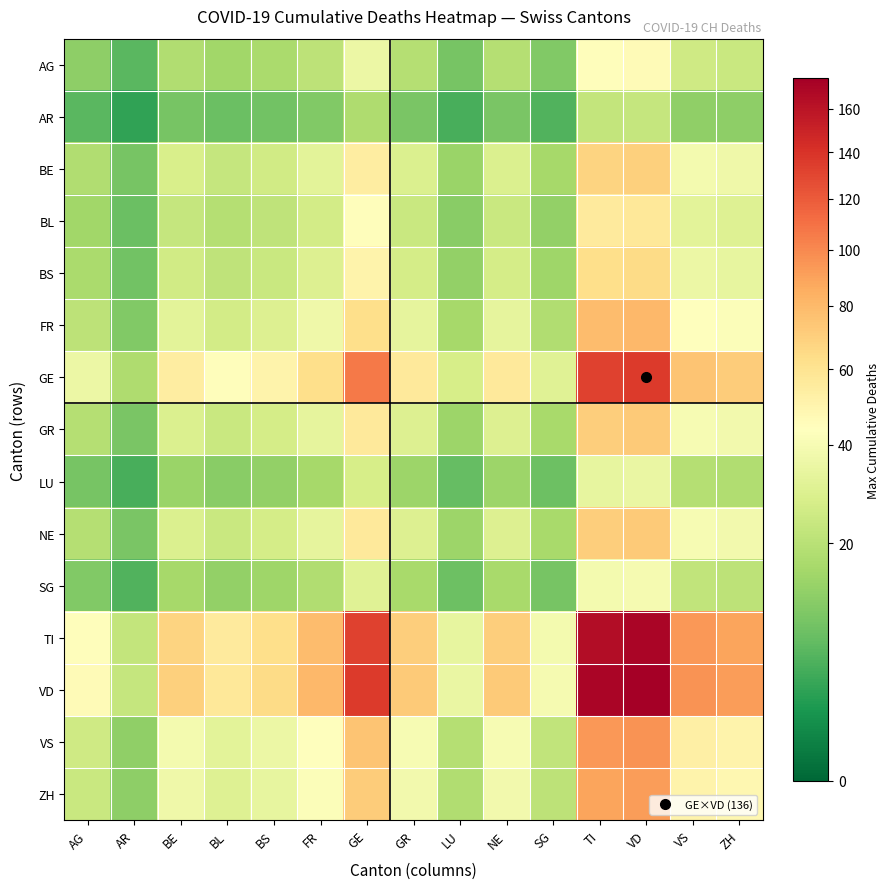

List the series in order of their peak value, highest first.

VD, TI, GE, VS, ZH, FR, GR, NE, BE, BS, BL, AG, SG, LU, AR